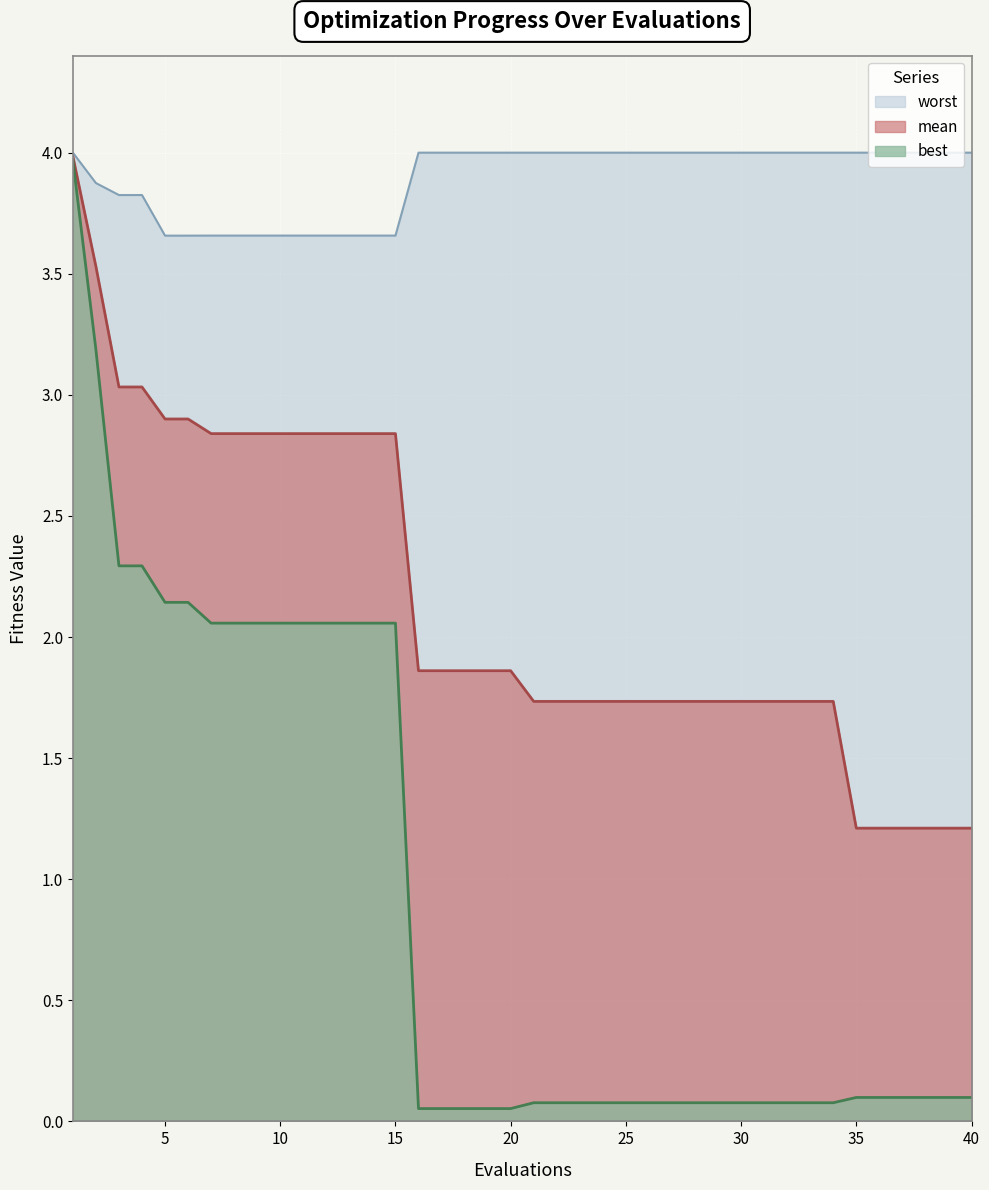

How many distinct data groups are displayed?

3